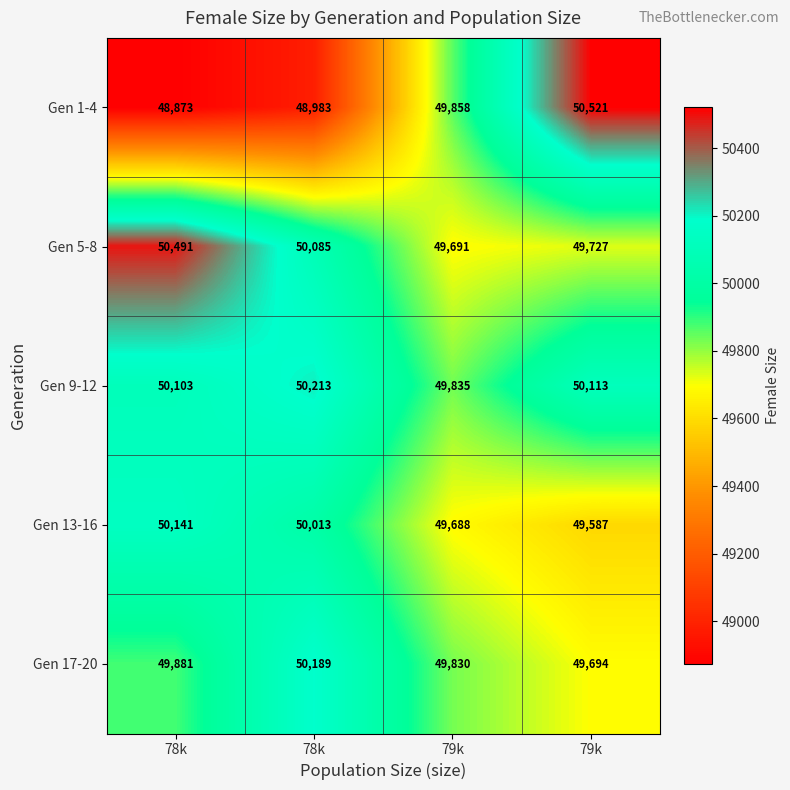

Which label corresponds to the largest value in the chart?

79k